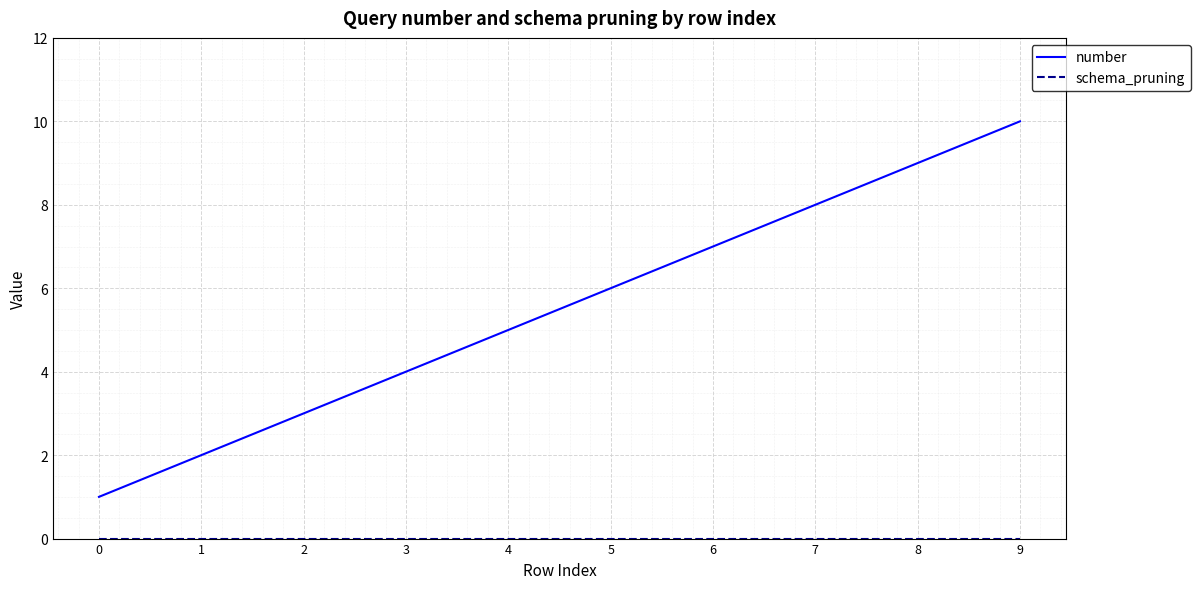

Where is number nearest to the value 5?

4